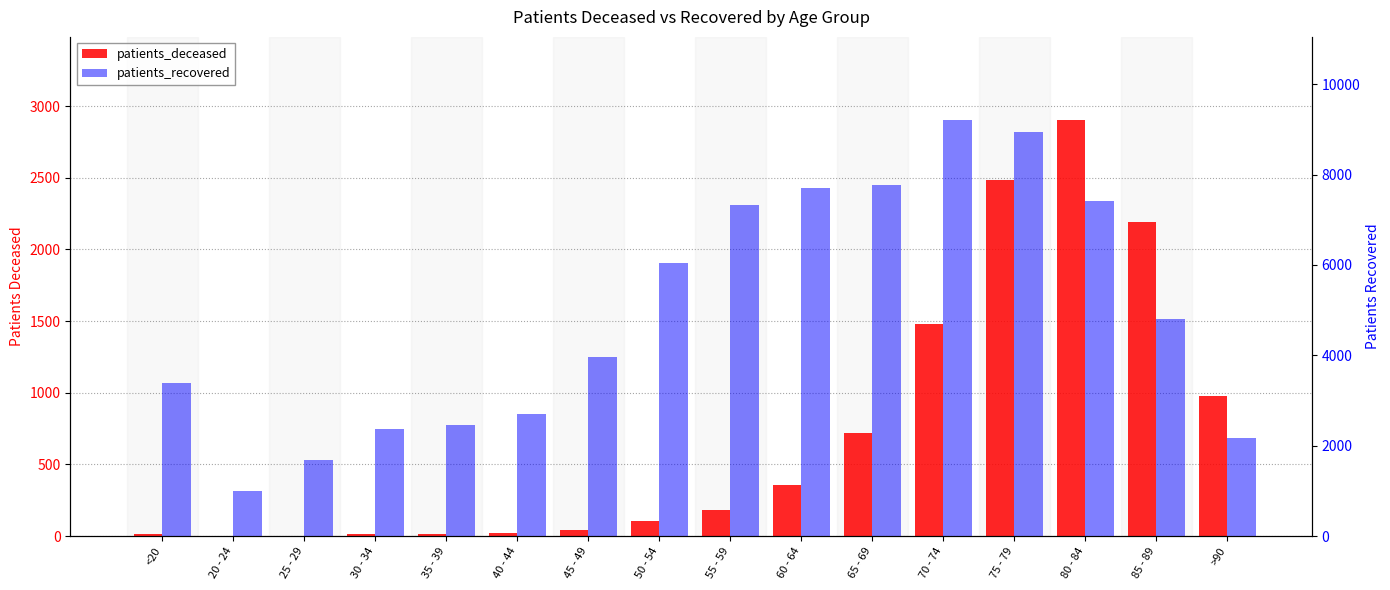

What is the label of the 12th bar from the right?

35 - 39